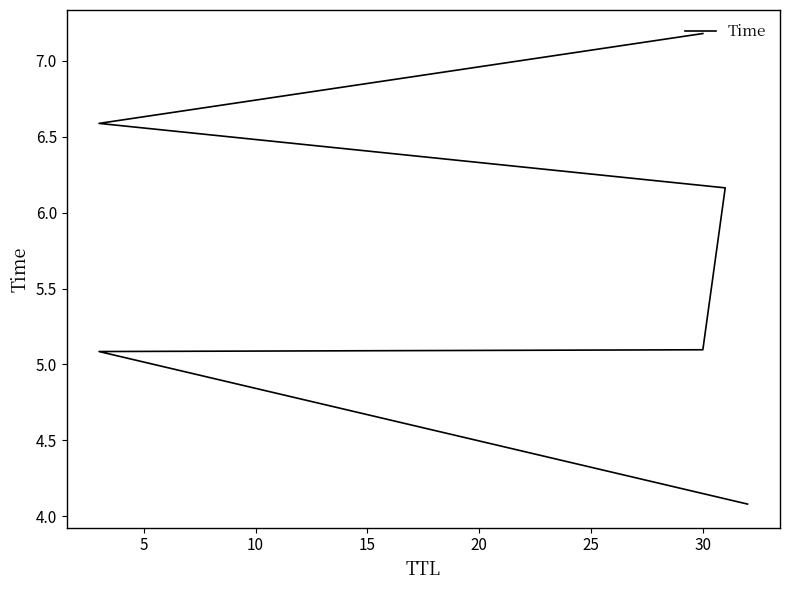

What is the value of the 2nd point from the left?

5.1